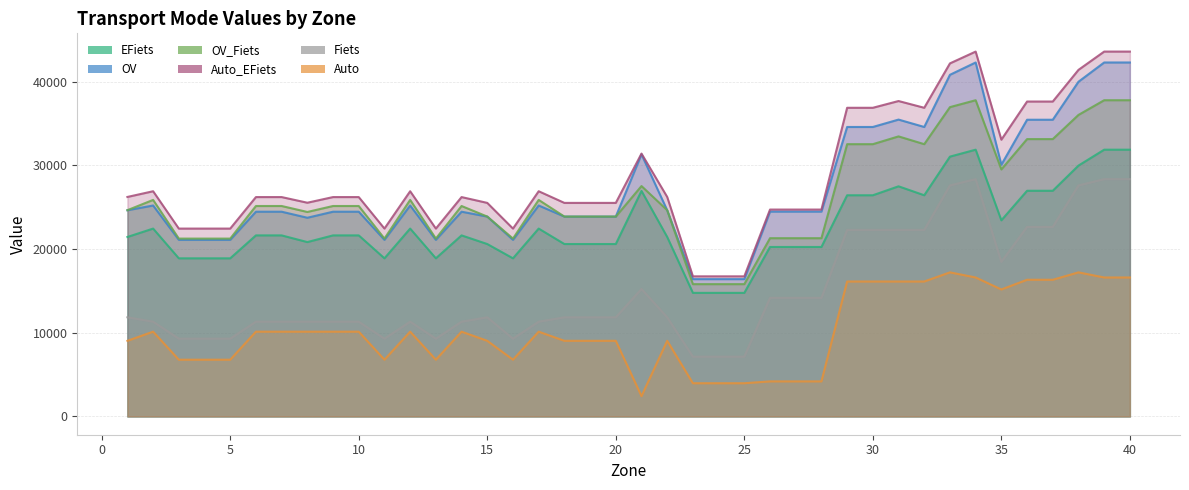

What is the difference between the maximum and second lowest values in the EFiets series?

17098.2